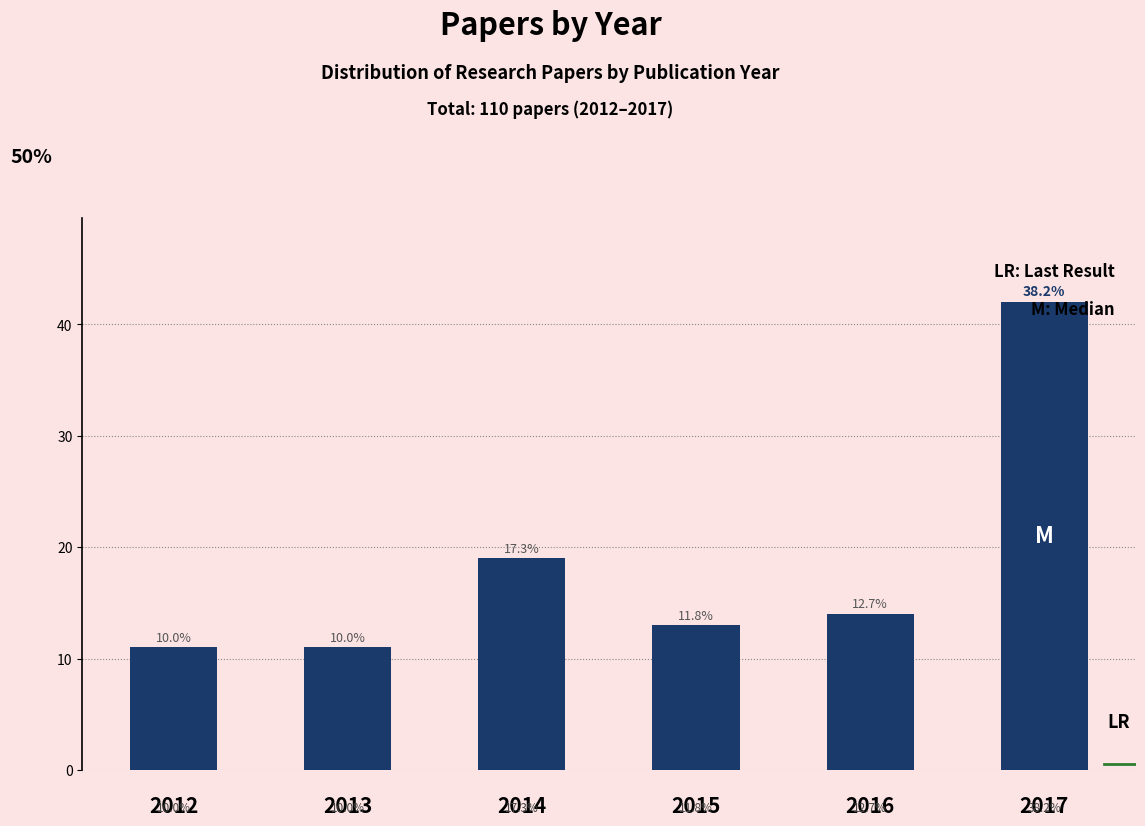

What is the sum of the values at 2017 and 2012?

53